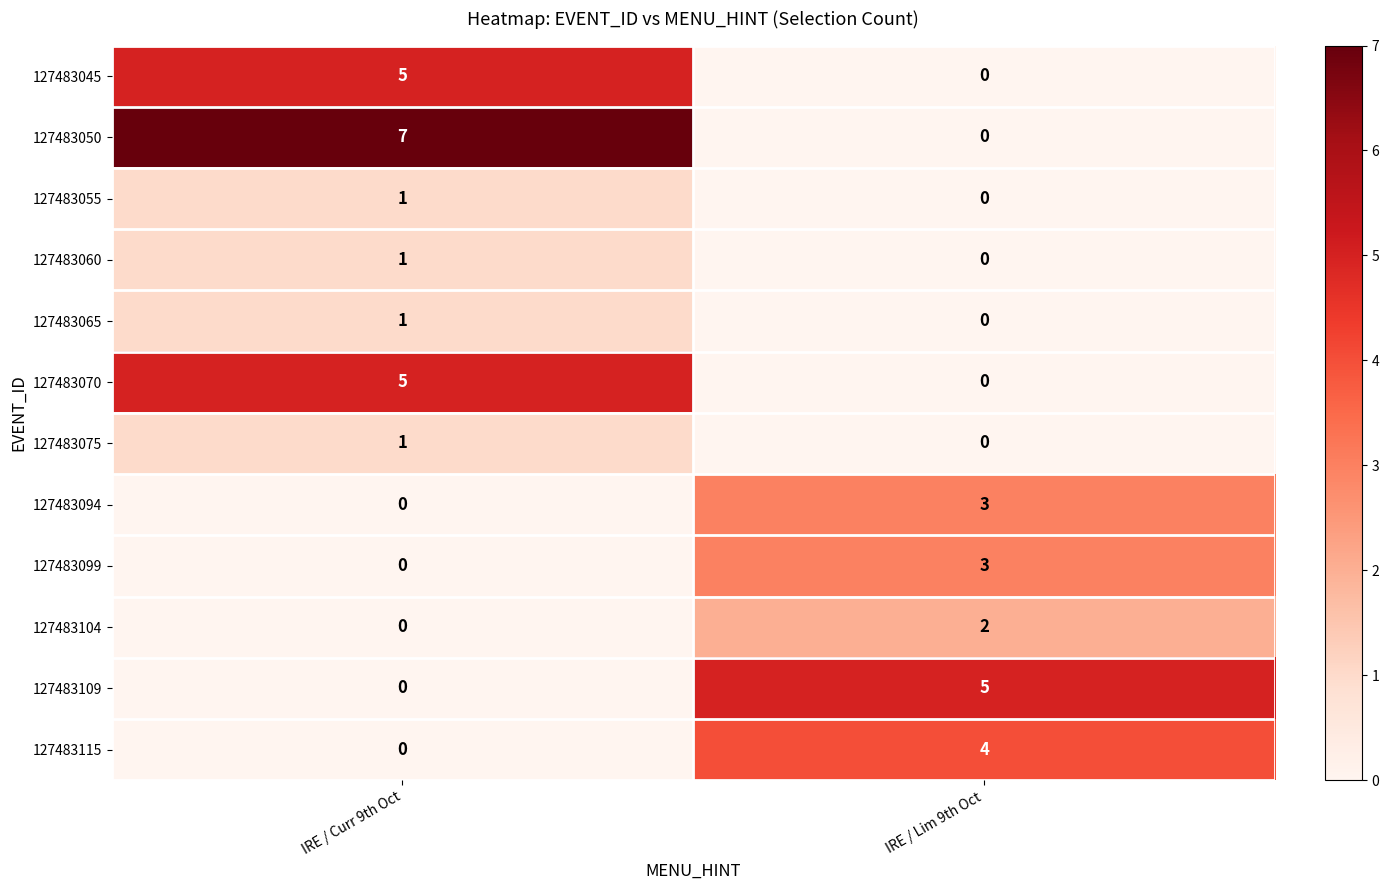

List the labels in order of 127483055 value, smallest first.

IRE / Lim 9th Oct, IRE / Curr 9th Oct